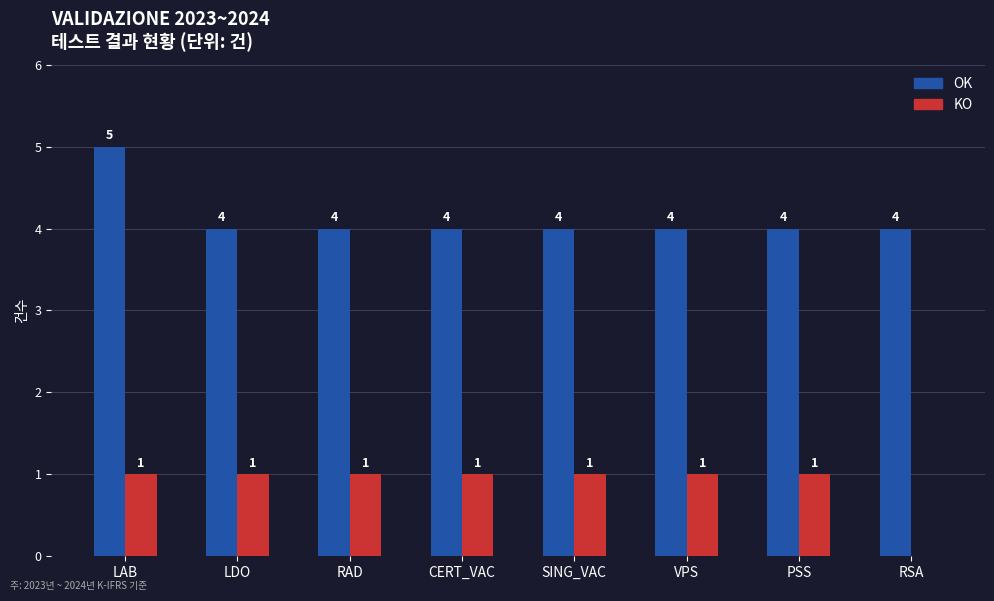

What is the average value of the KO series?

1